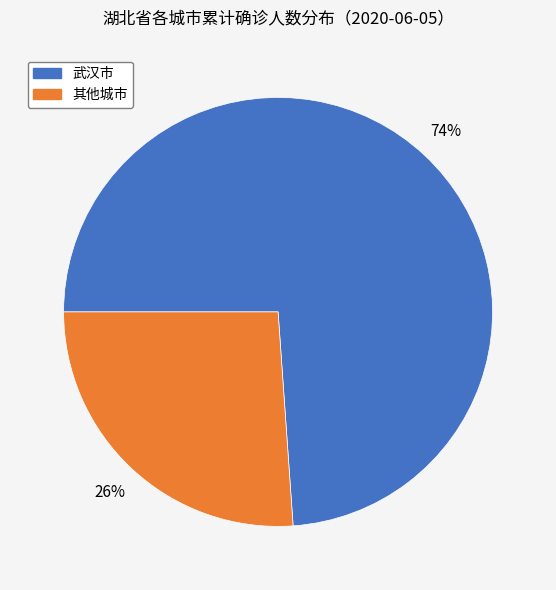

Is there a majority slice in this chart?

Yes